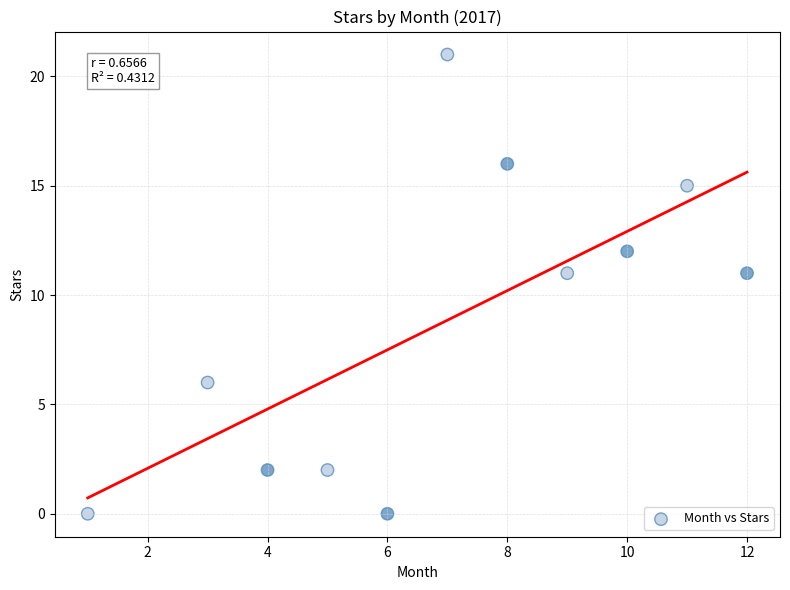

What is the average Y value?

9